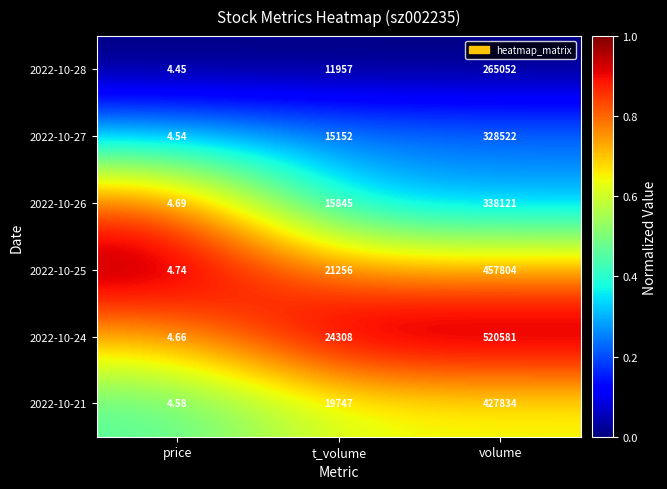

At which label is 2022-10-27 closest to 164263?

t_volume